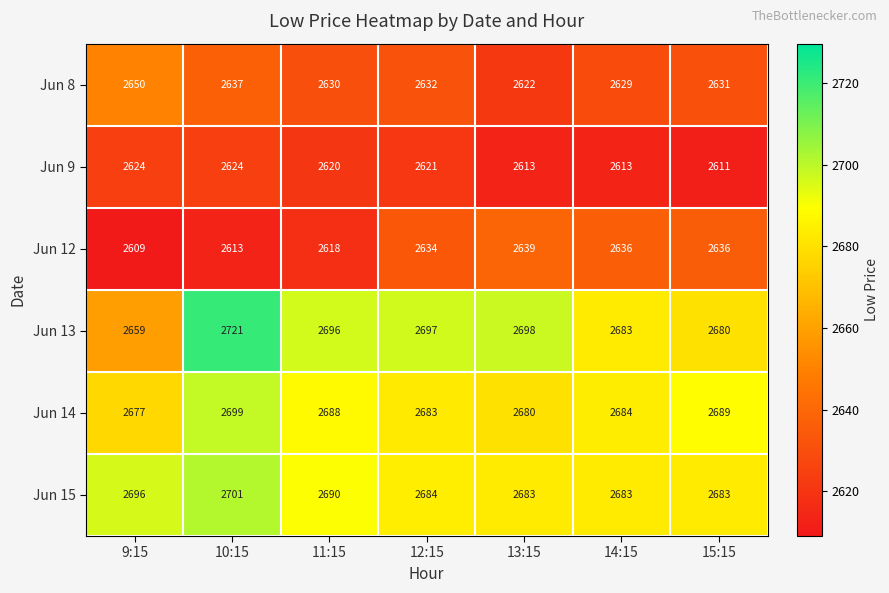

Which series has the largest range (max minus min)?

Jun 13